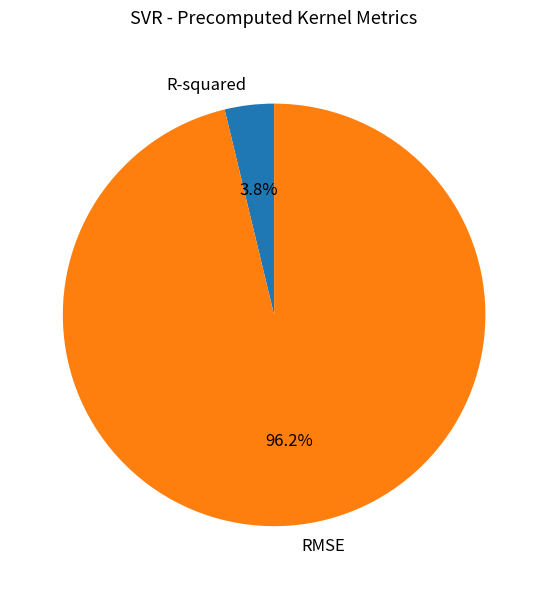

What is the largest slice in the pie chart?

RMSE